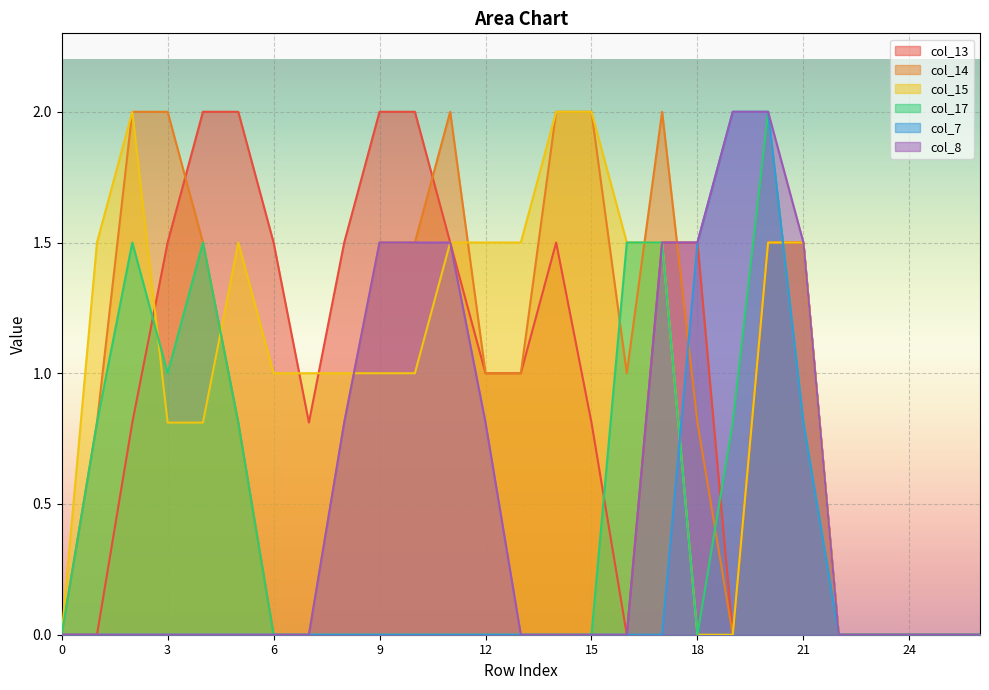

What is the difference between the maximum and second lowest values in the col_13 series?

2.0